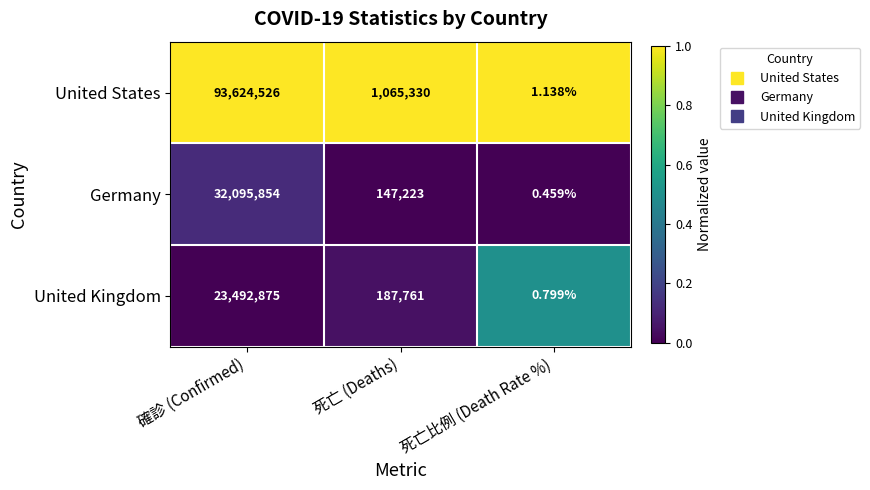

At which label is United States closest to 46812263?

死亡 (Deaths)